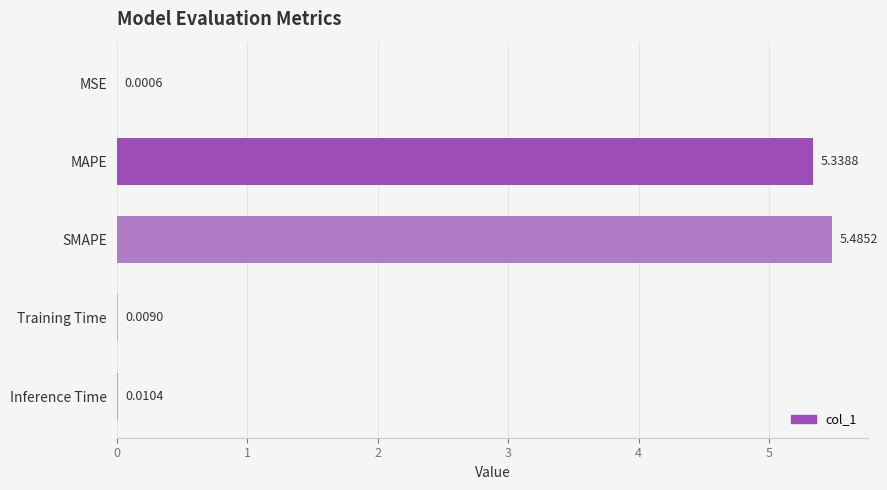

At which label is the value closest to 2?

Inference Time